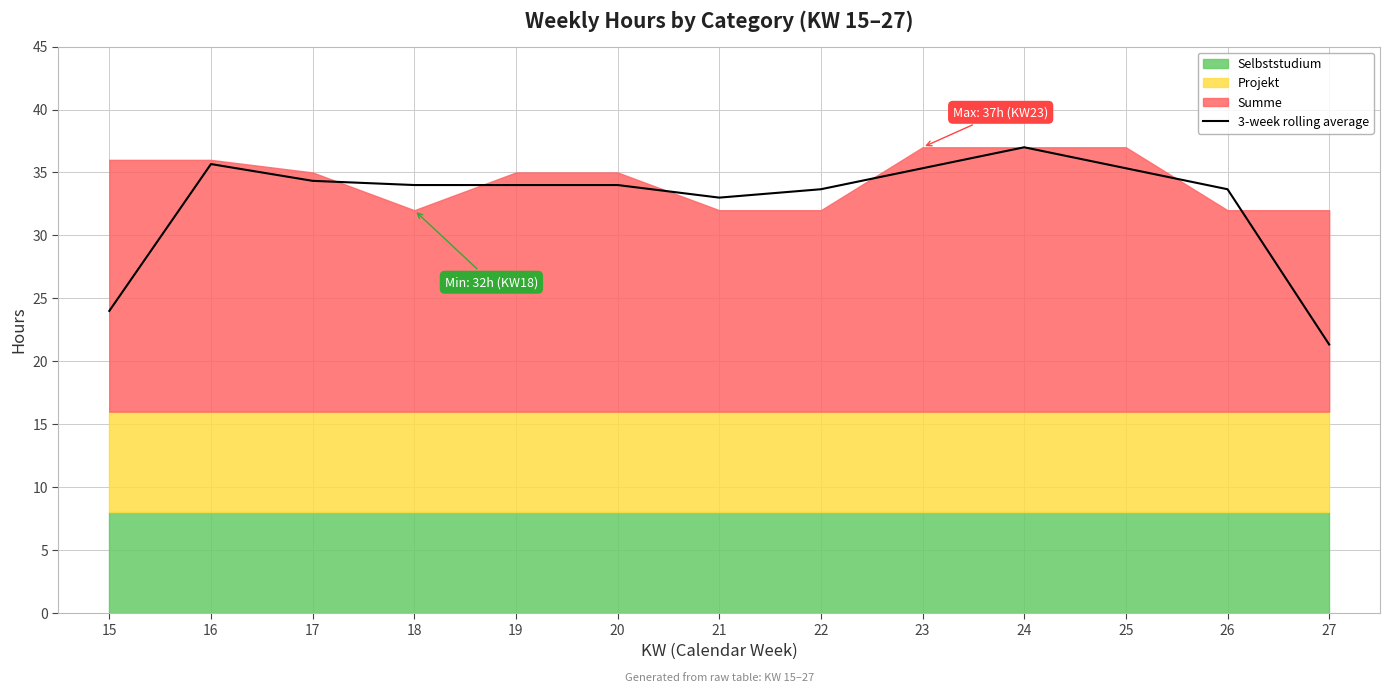

The 3-week rolling average series shows 55.6 at 22. True or false?

False